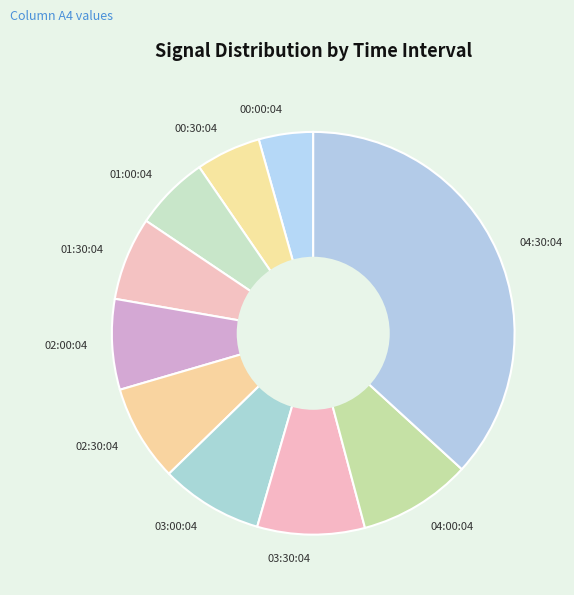

True or false: 02:30:04 accounts for 8% of the total.

True